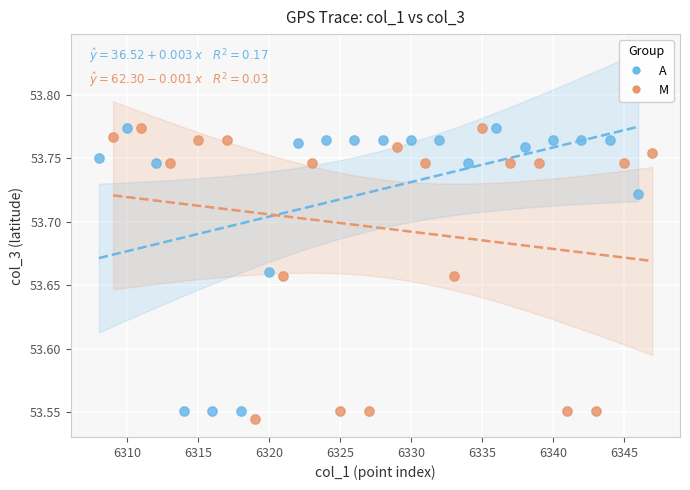

Which series has the widest spread of Y values?

M